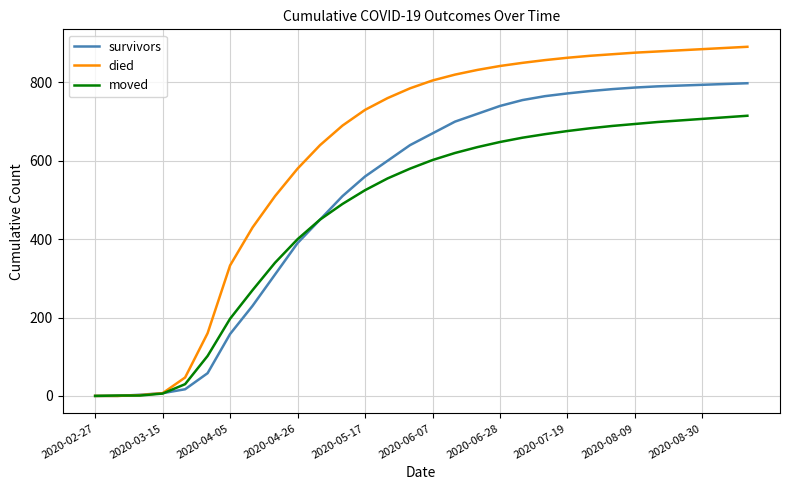

Which series has the largest total across all categories?

died